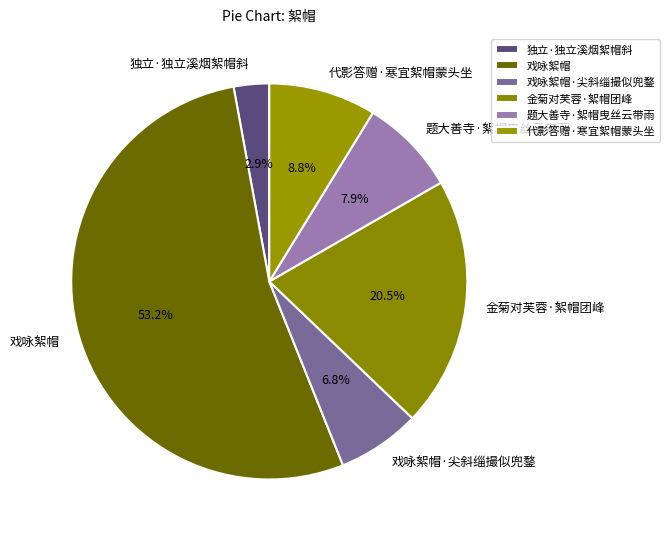

Does any single category account for the majority?

Yes